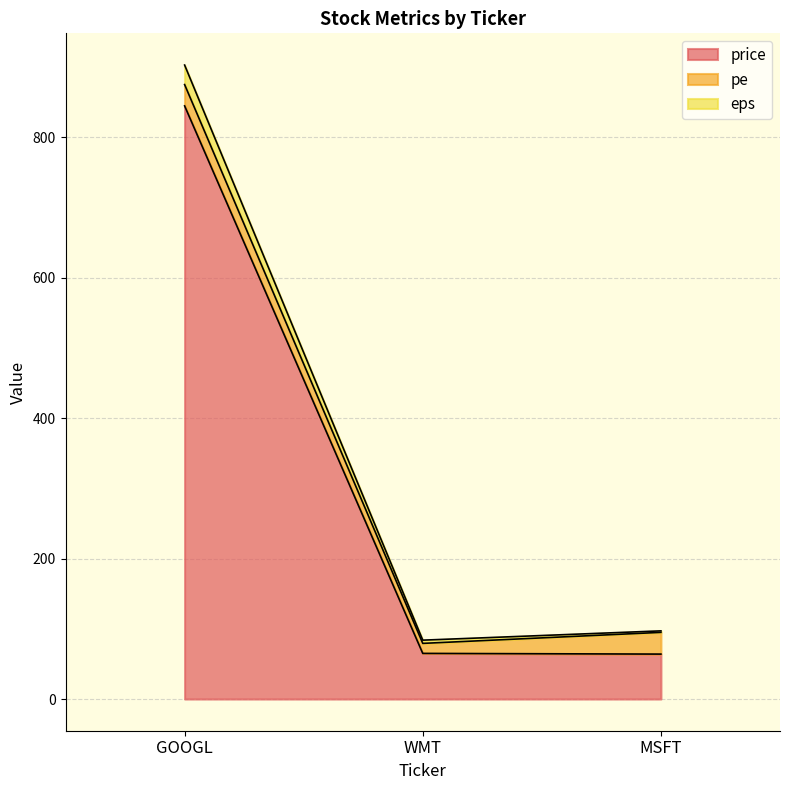

What is the highest value of the price series?

845.0